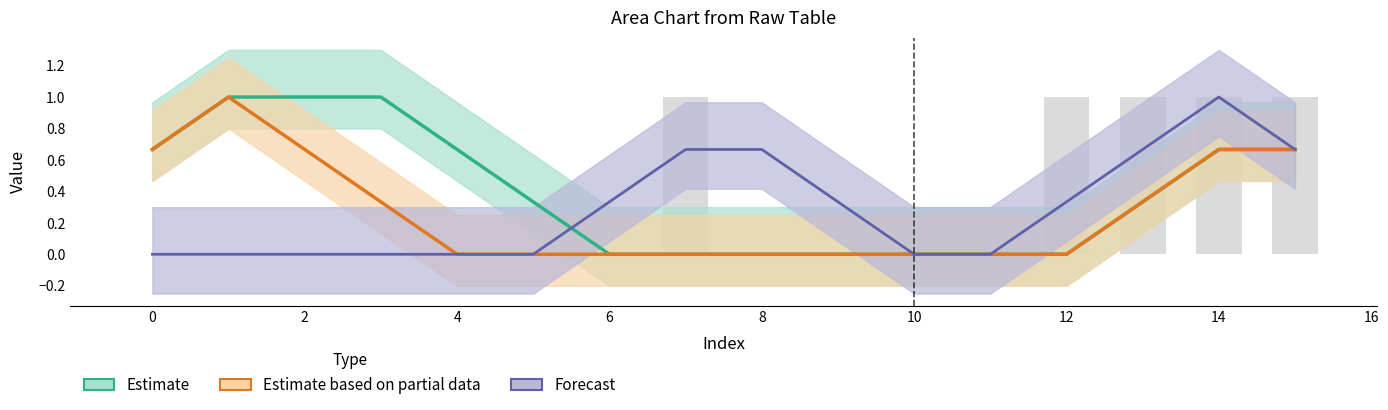

What is the label of the 3rd bar from the right?

13